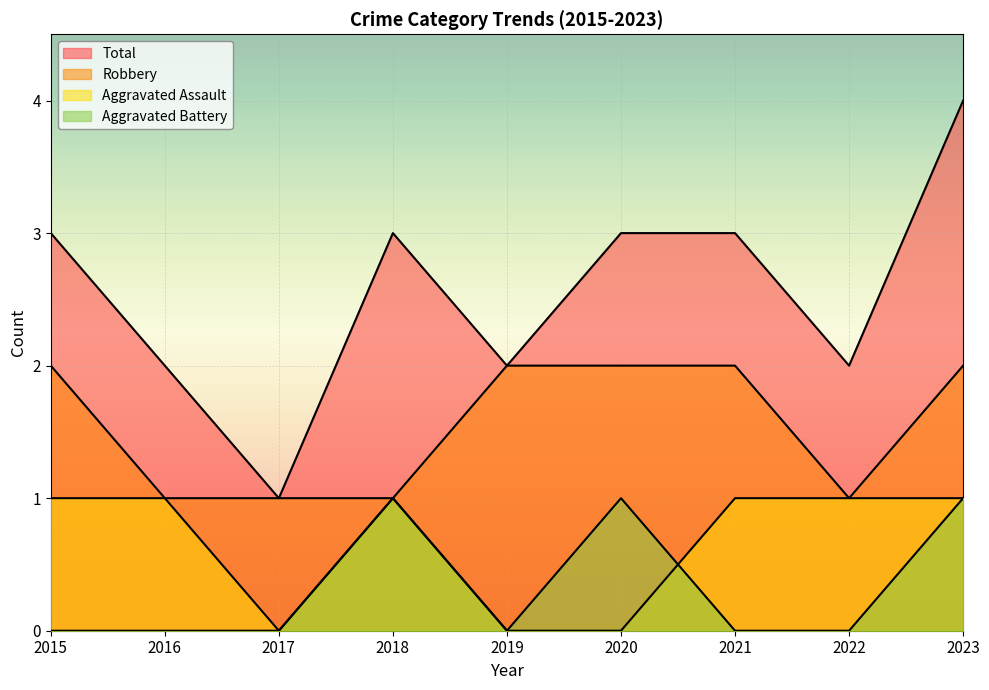

Which series has the largest range (max minus min)?

Total